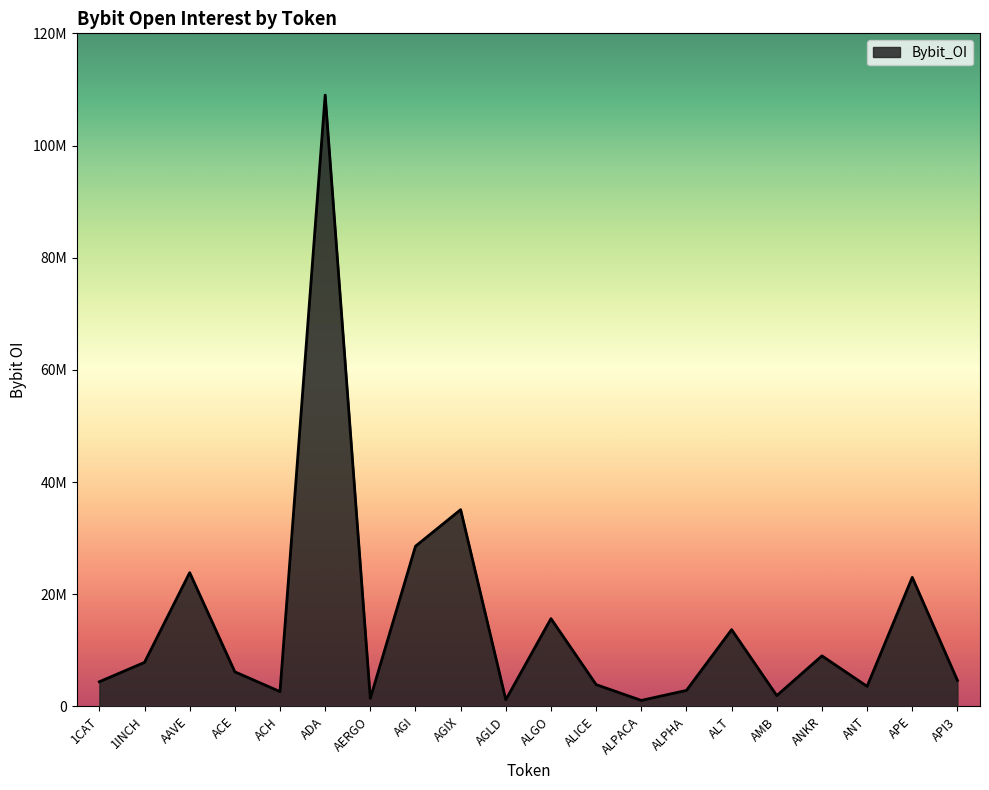

Does the chart display data point markers on the line(s)?

No